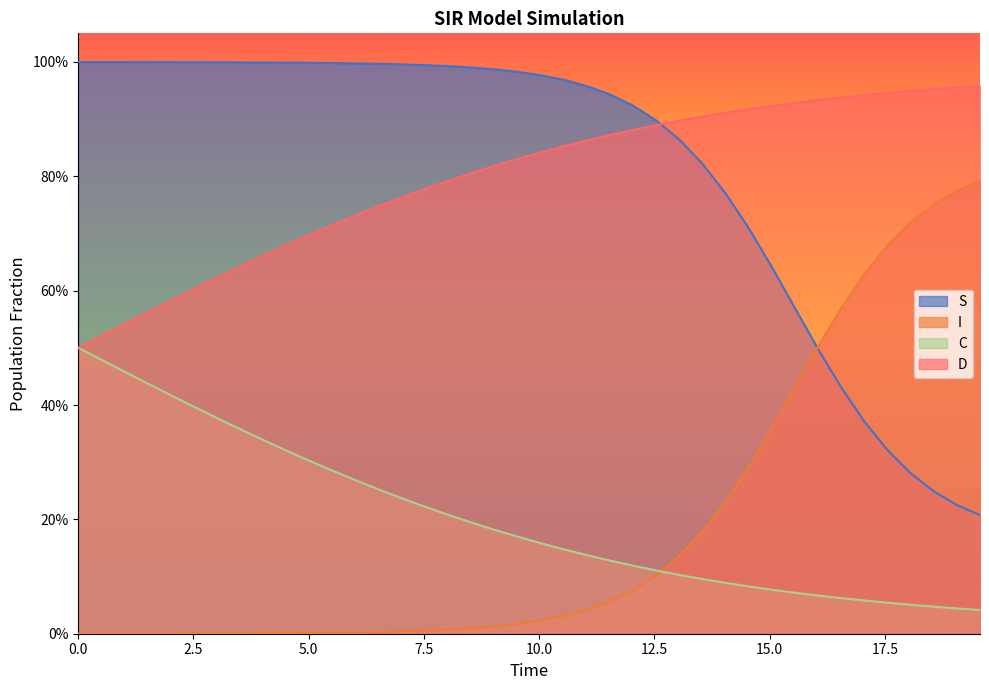

What is the highest value of the I series?

0.8